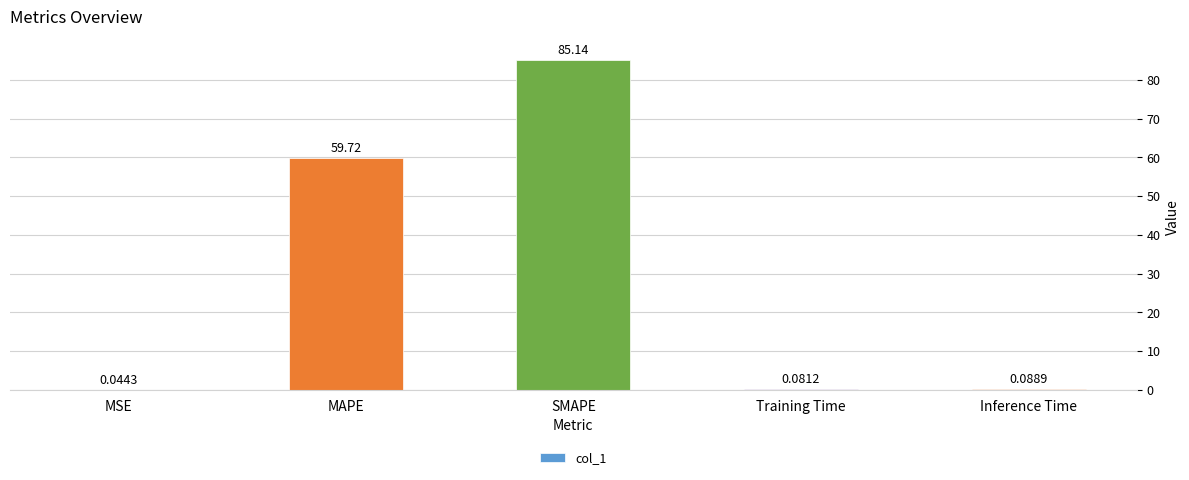

Where is the data nearest to the value 42?

MAPE